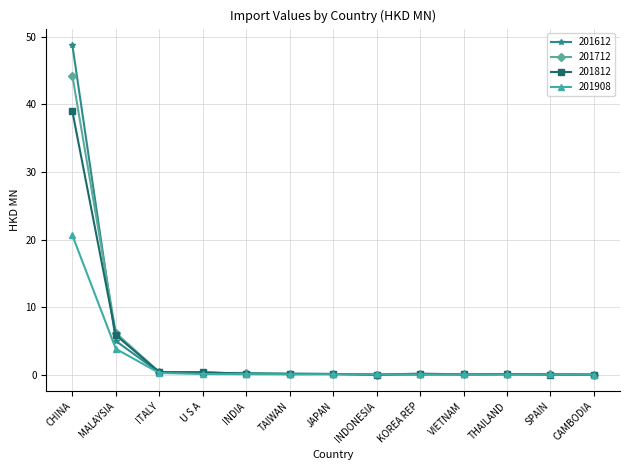

The 201908 series shows 1.9 at MALAYSIA. True or false?

False